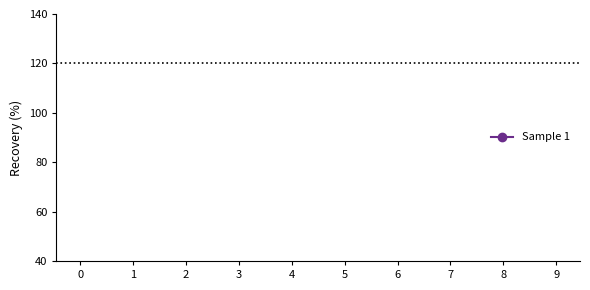

How many data points does each series have?

10